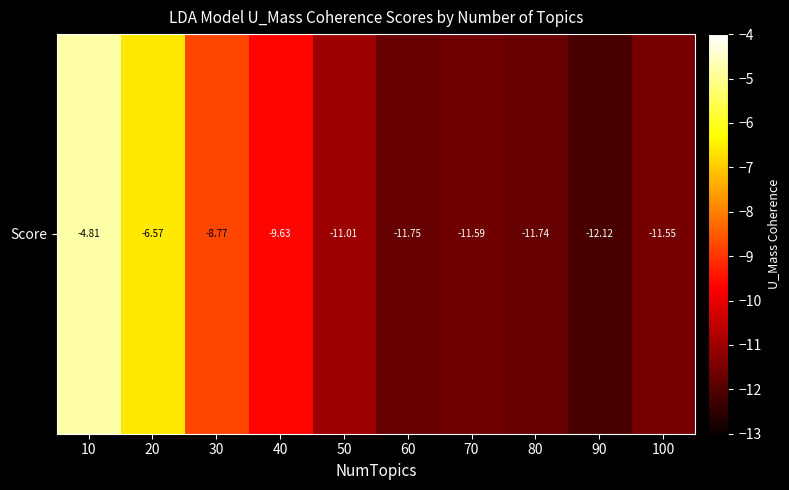

List the labels in order of value, smallest first.

90, 60, 80, 70, 100, 50, 40, 30, 20, 10